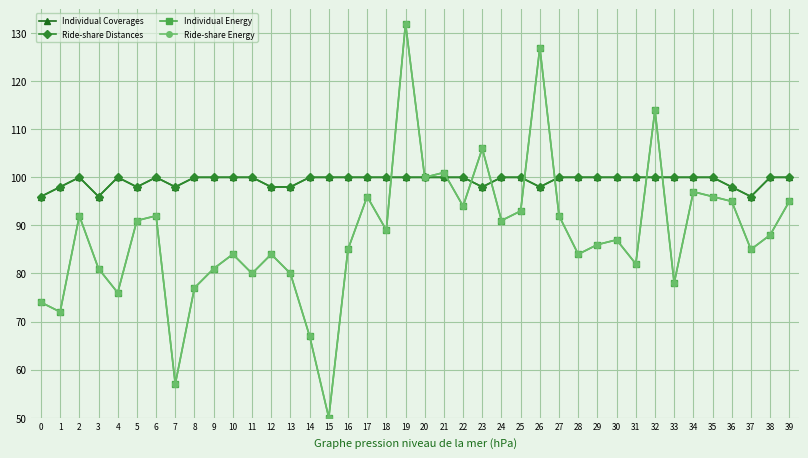

Reading left to right, what are all the values shown in this chart?

Individual Coverages: 96	98	100	96	100	98	100	98	100	100	100	100	98	98	100	100	100	100	100	100	100	100	100	98	100	100	98	100	100	100	100	100	100	100	100	100	98	96	100	100
Ride-share Distances: 96	98	100	96	100	98	100	98	100	100	100	100	98	98	100	100	100	100	100	100	100	100	100	98	100	100	98	100	100	100	100	100	100	100	100	100	98	96	100	100
Individual Energy: 74	72	92	81	76	91	92	57	77	81	84	80	84	80	67	50	85	96	89	132	100	101	94	106	91	93	127	92	84	86	87	82	114	78	97	96	95	85	88	95
Ride-share Energy: 74	72	92	81	76	91	92	57	77	81	84	80	84	80	67	50	85	96	89	132	100	101	94	106	91	93	127	92	84	86	87	82	114	78	97	96	95	85	88	95